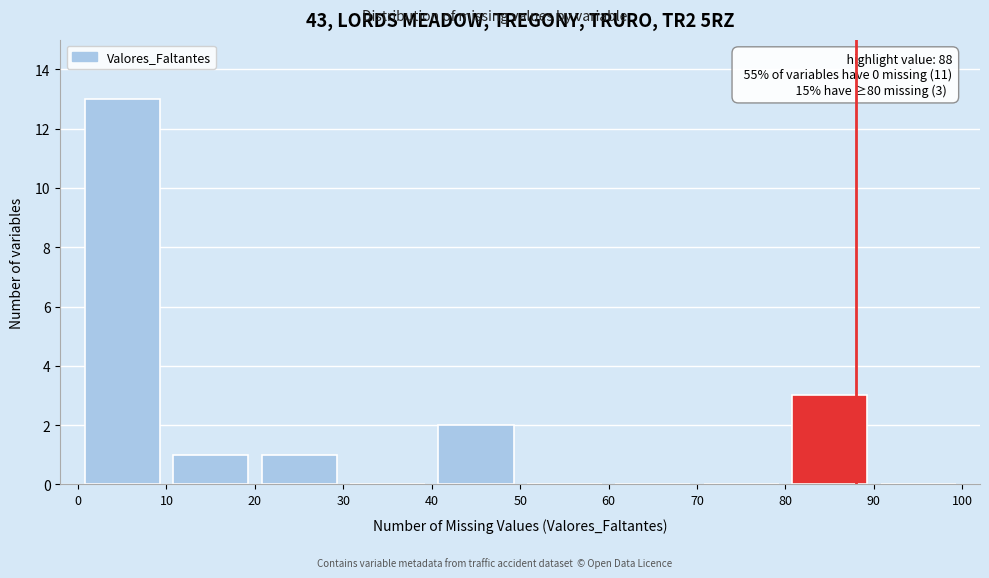

Which range on the x-axis has the tallest bar?

0 to 10